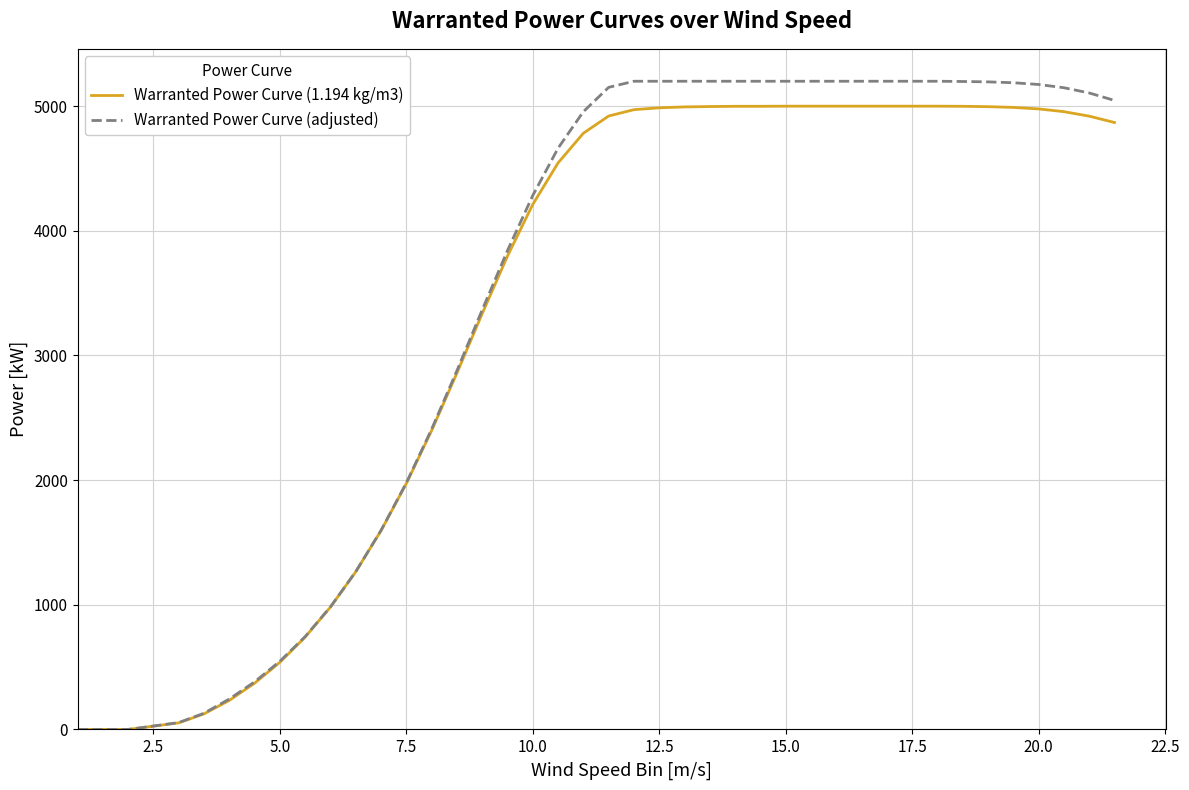

What is the sum of all Warranted Power Curve (1.194 kg/m3) values?

138385